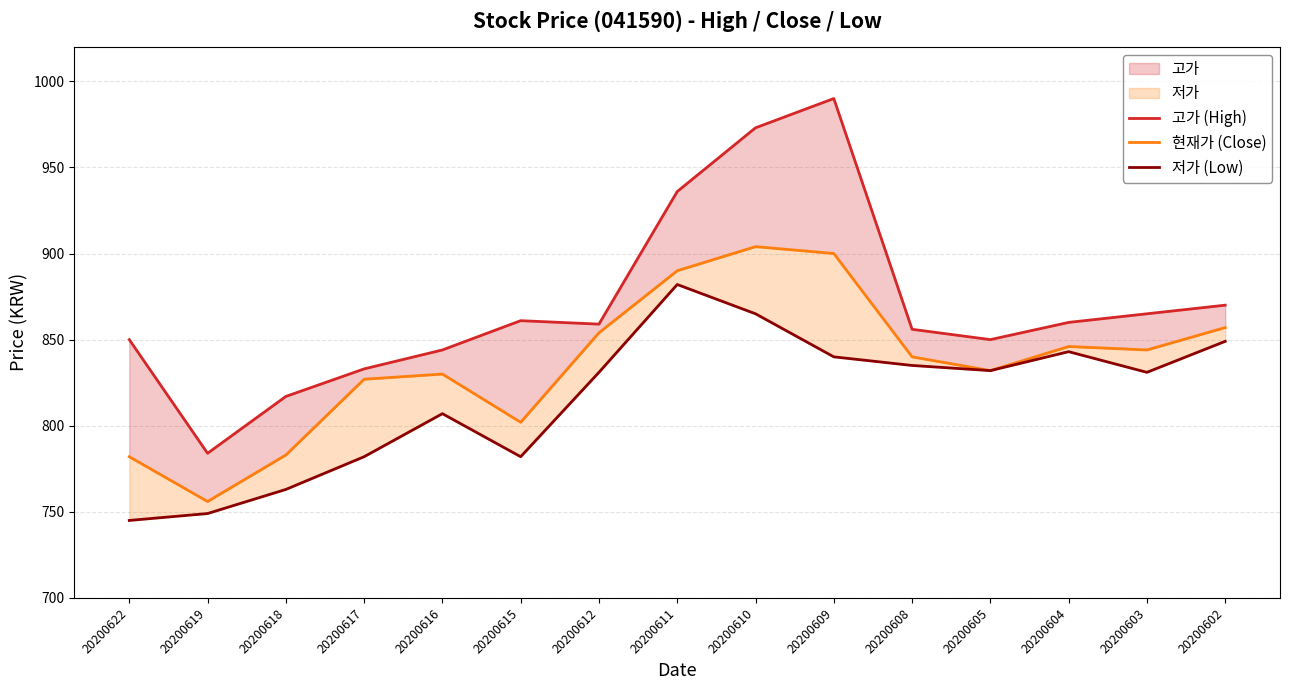

Which series has the largest total across all categories?

고가 (High)